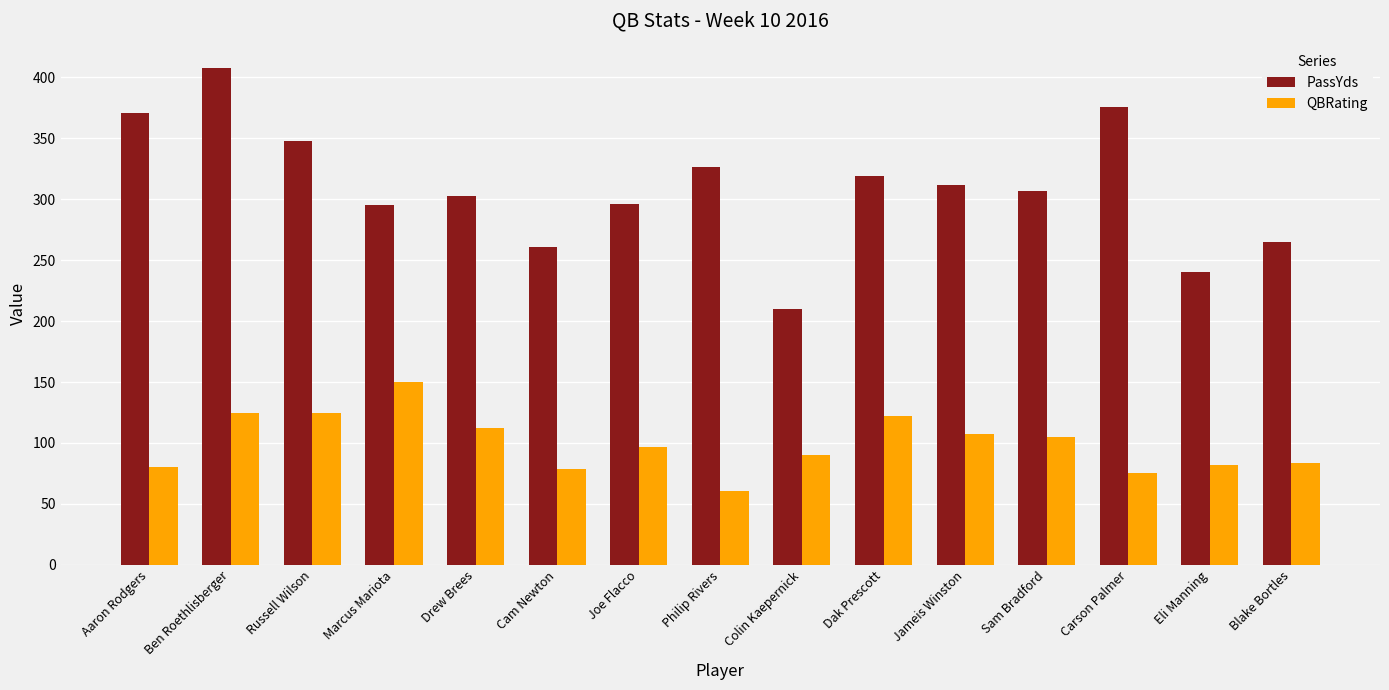

What is the label of the 9th bar from the right?

Joe Flacco